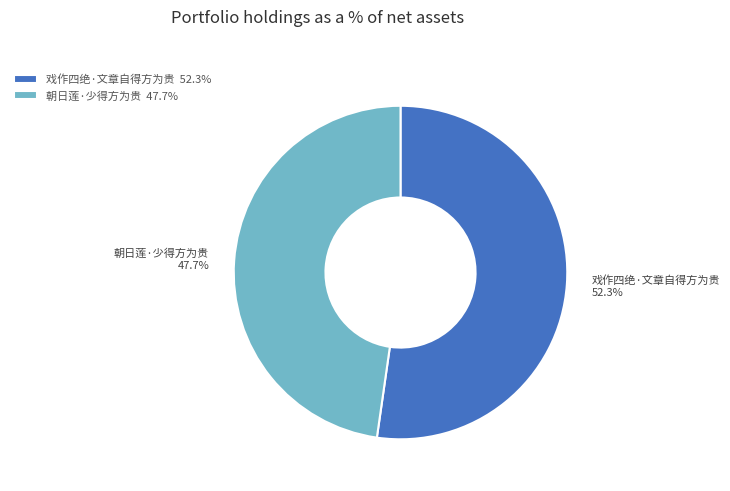

Approximately how many times larger is the value at 朝日莲·少得方为贵 compared to 戏作四绝·文章自得方为贵?

0.9